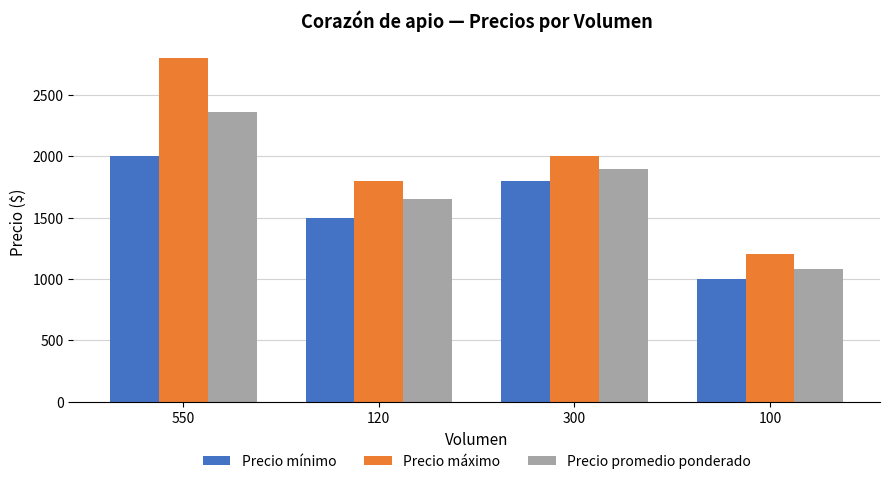

What is the difference between the maximum and minimum values in the Precio promedio ponderado series?

1284